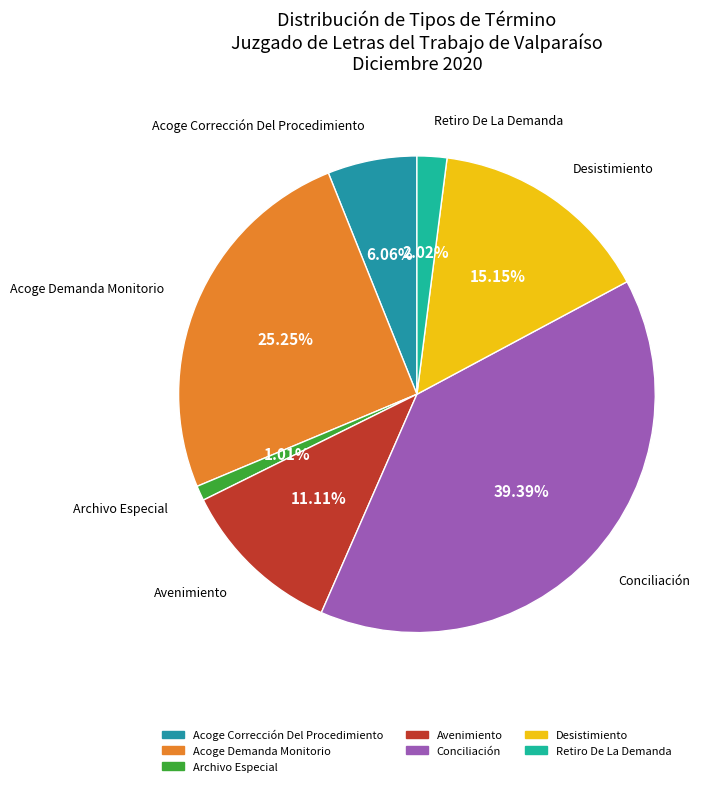

Which category has the biggest portion of the pie?

Conciliación